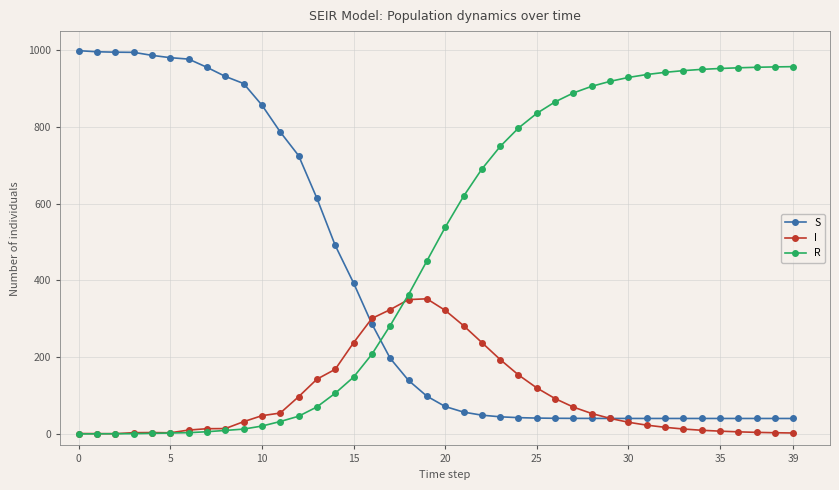

Does the chart have visible grid lines?

Yes